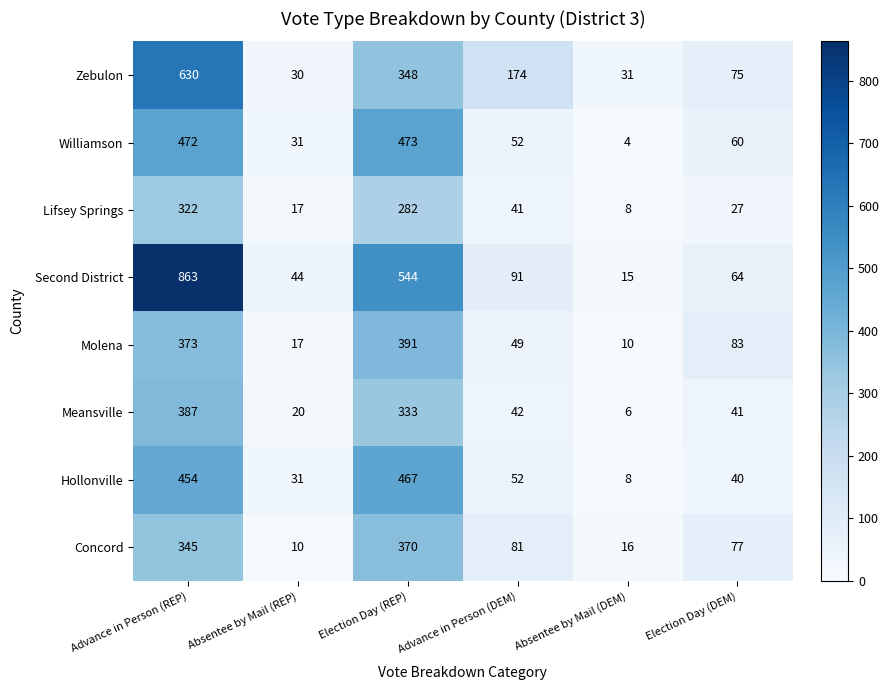

What is the difference between the highest and lowest values at Election Day (DEM)?

56